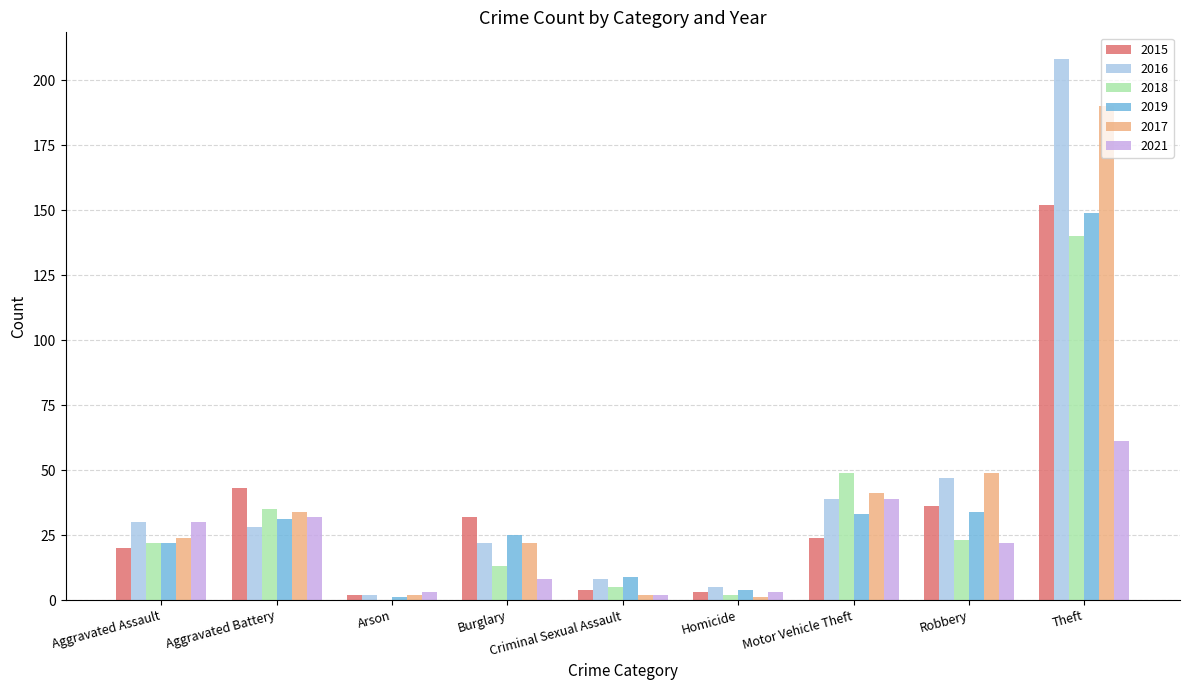

What is the approximate value of 2019 at Burglary?

25